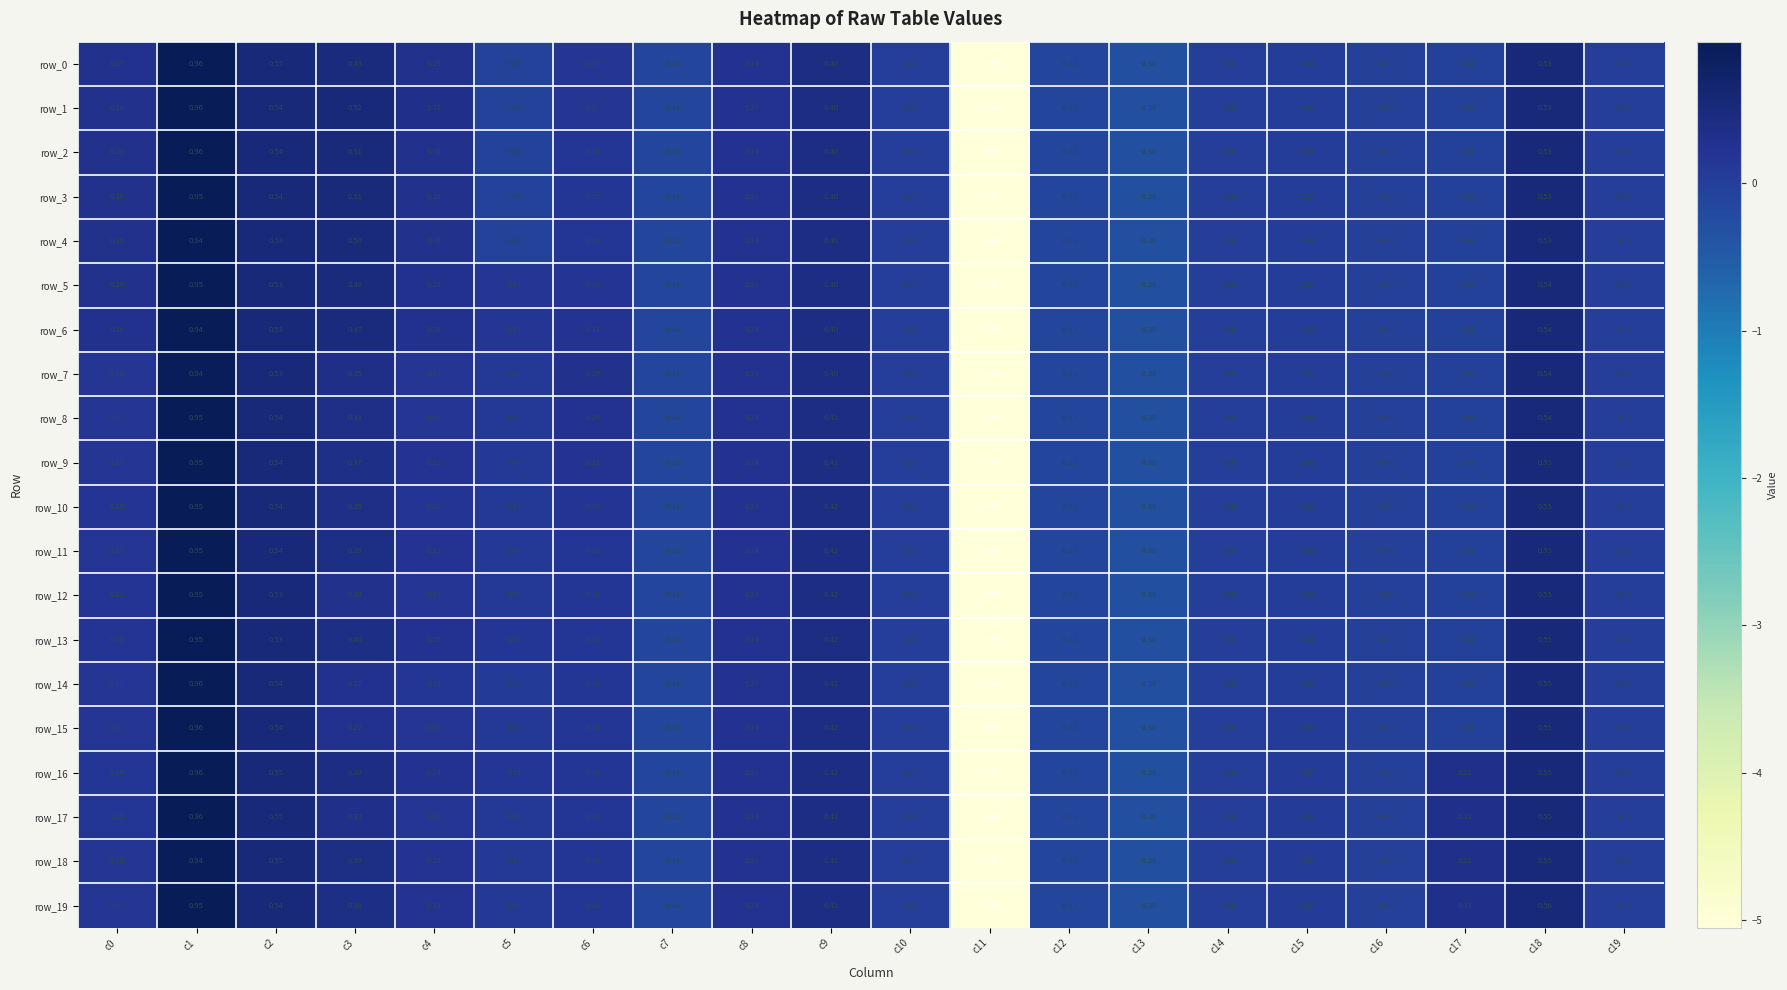

Is the value of row_2 at c5 greater than the value of row_0 at c7?

Yes